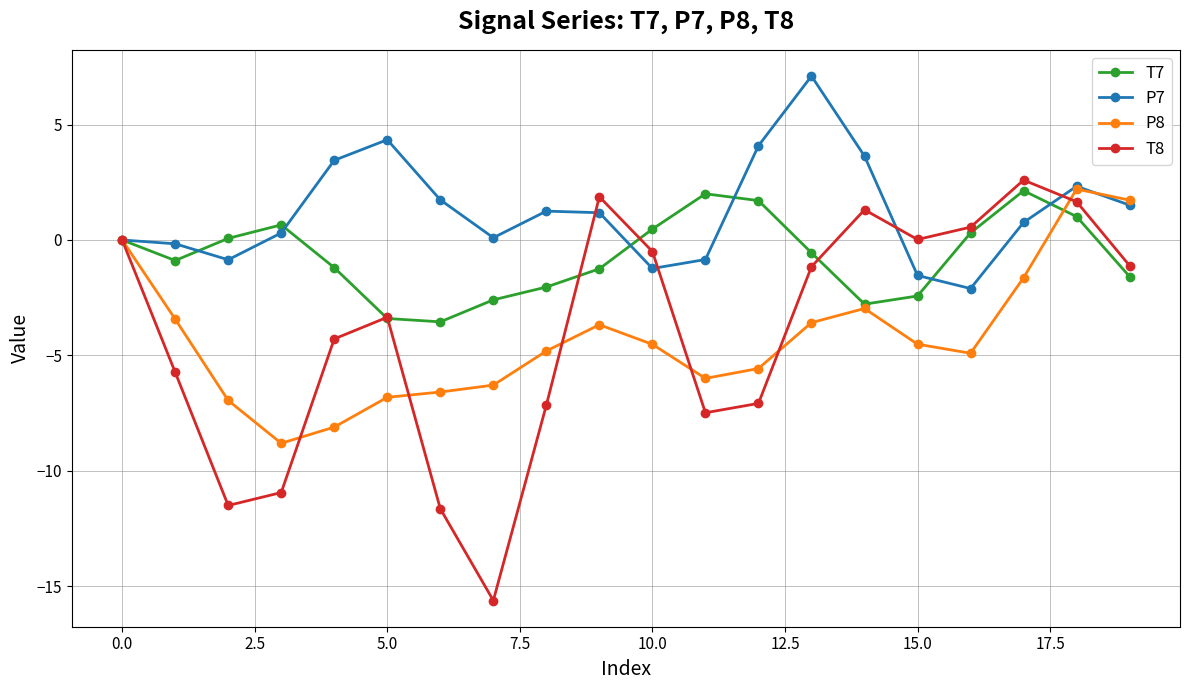

Which series has the largest range (max minus min)?

T8